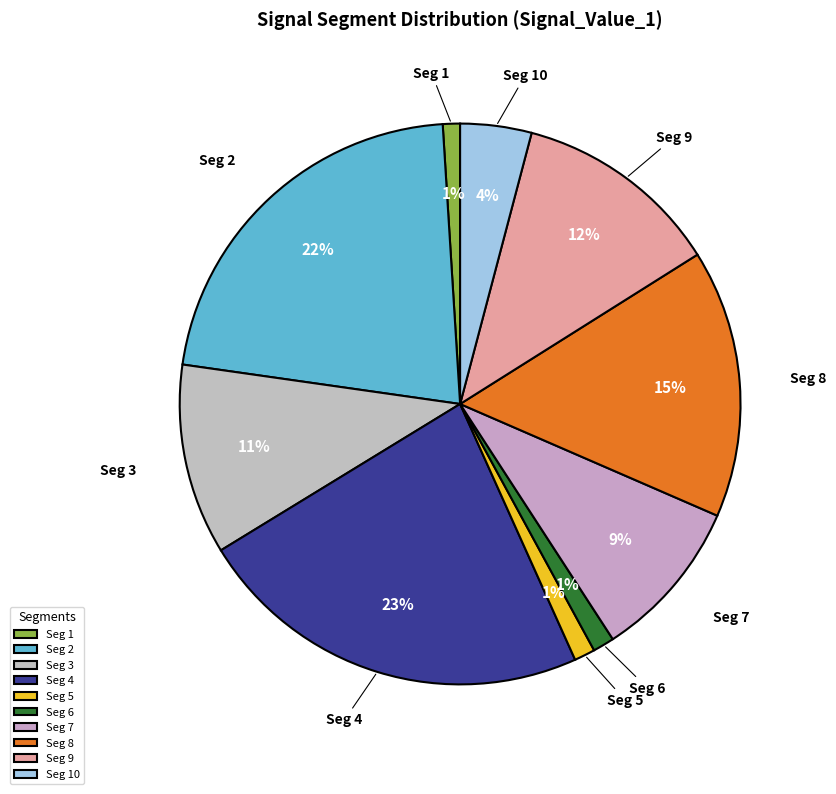

To the nearest percent, what percentage of the pie is Seg 3?

11%